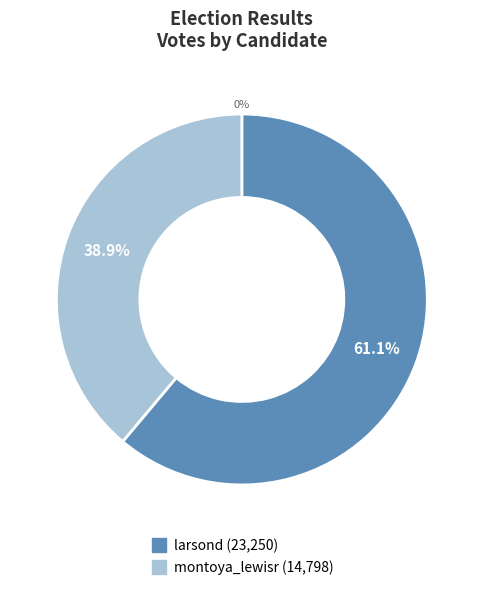

How many segments does this pie chart have?

2